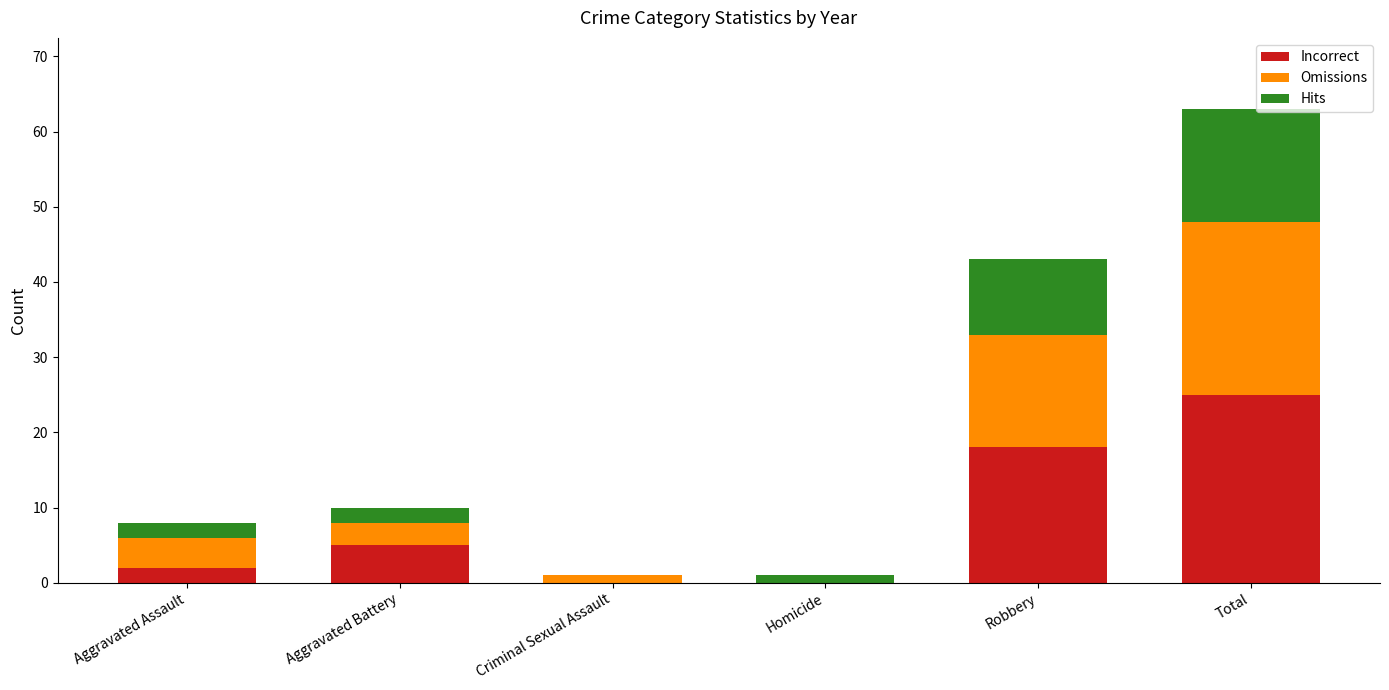

What is the total value across all series at Total?

63